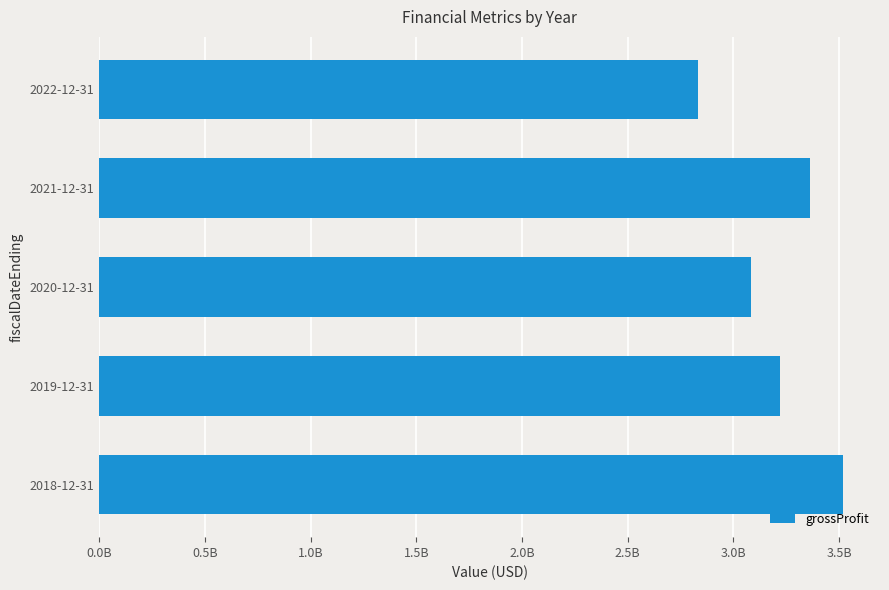

Are the bars horizontal?

Yes